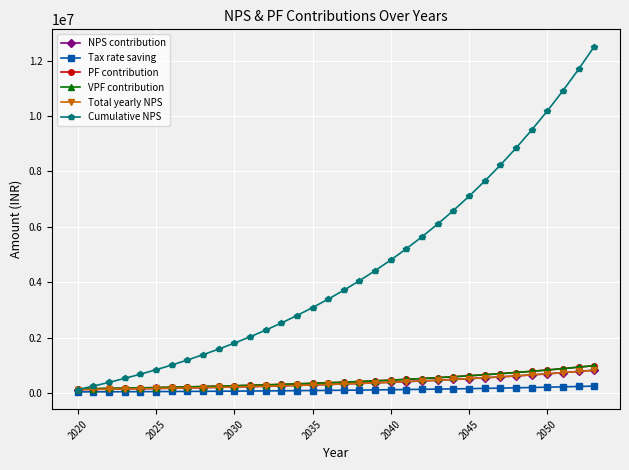

What is the minimum value for PF contribution?

144000.0